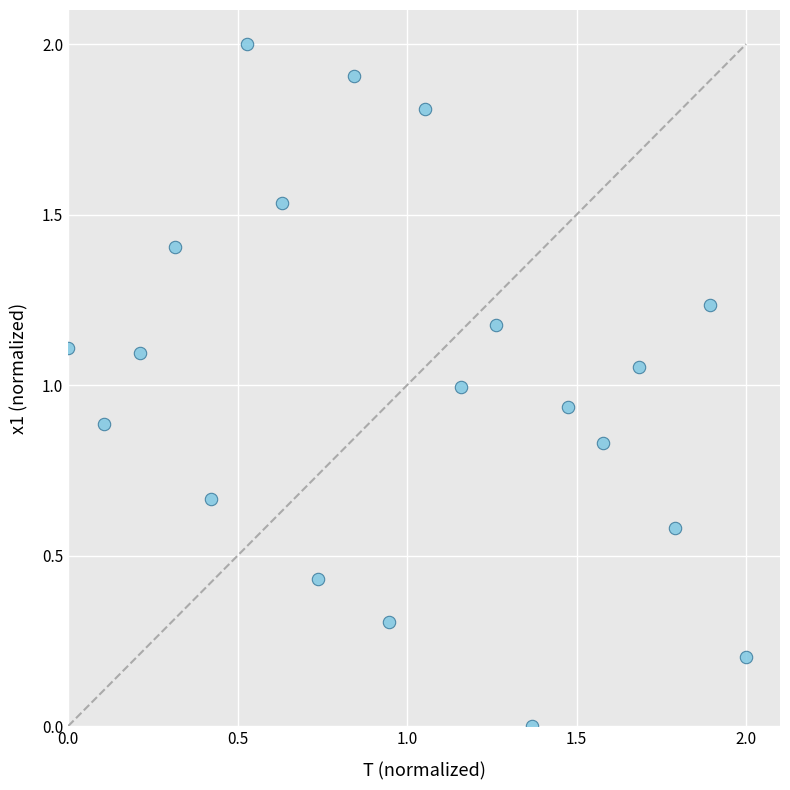

What is the range of X values (max minus min)?

2.0